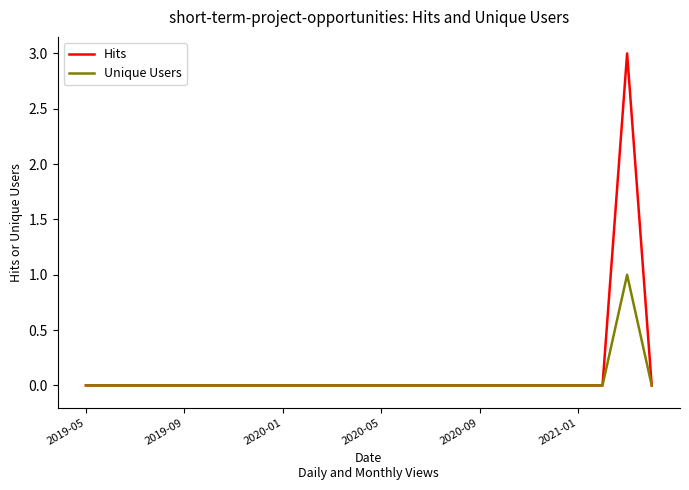

List the series in order of their peak value, highest first.

Hits, Unique Users